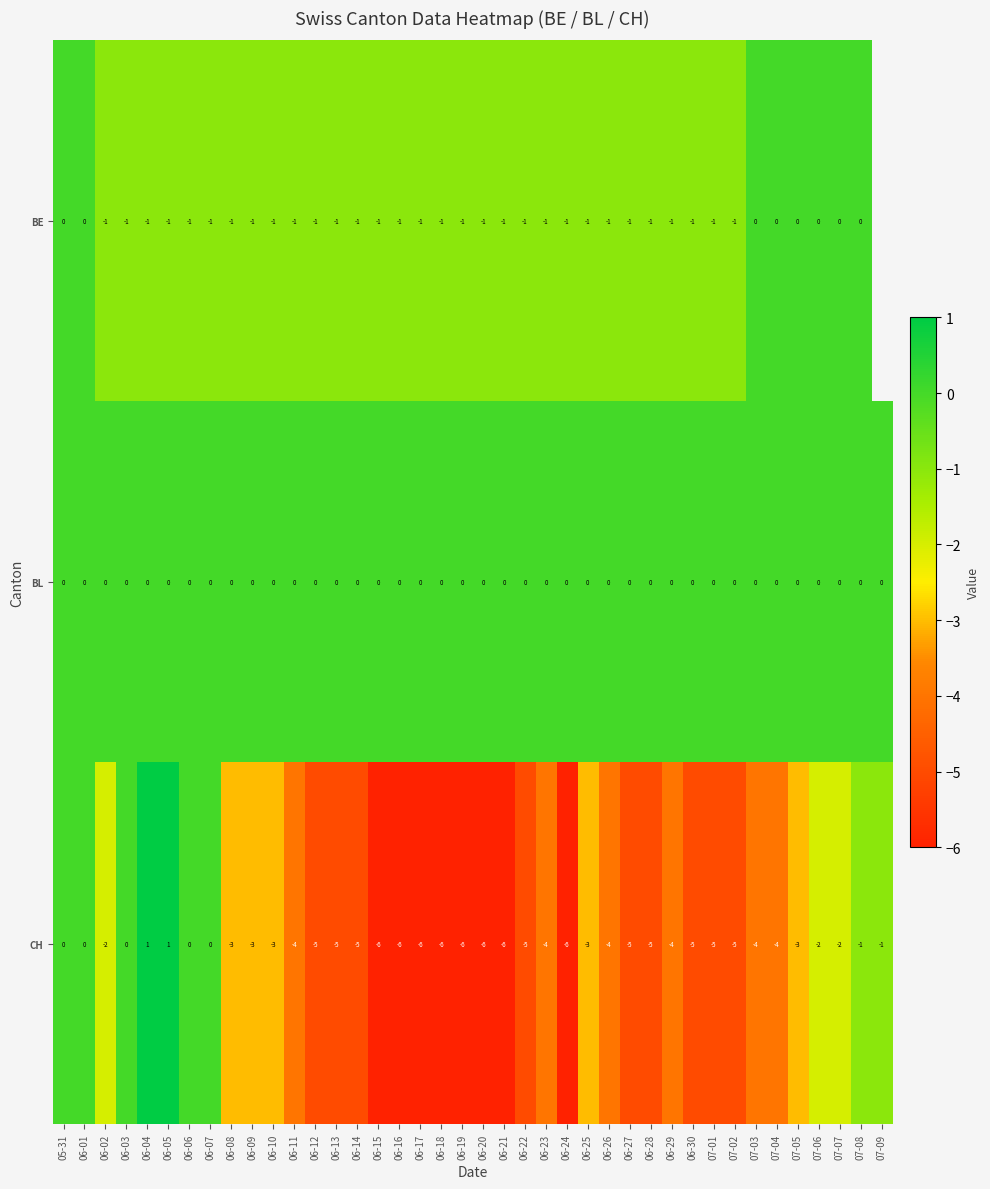

Rank the series at 06-27 from lowest to highest value.

CH, BE, BL